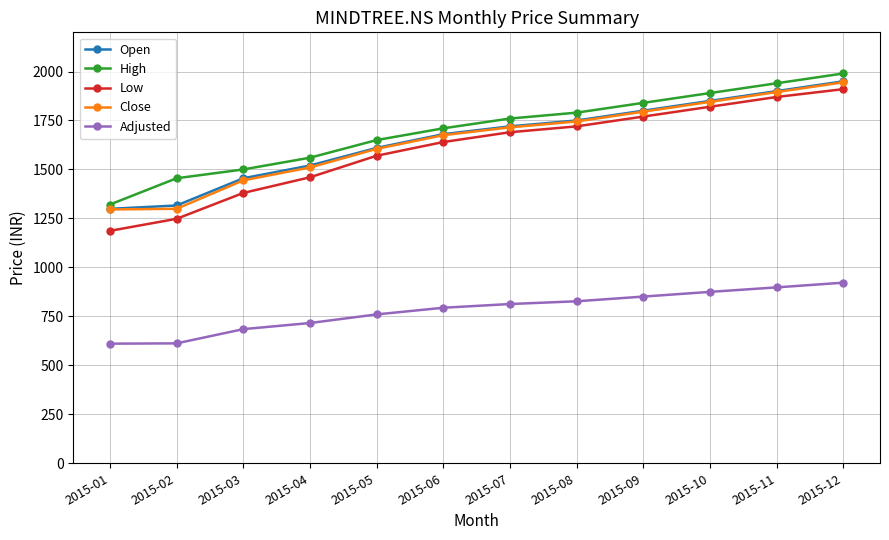

True or false: High has more than 2 interior local peaks.

False